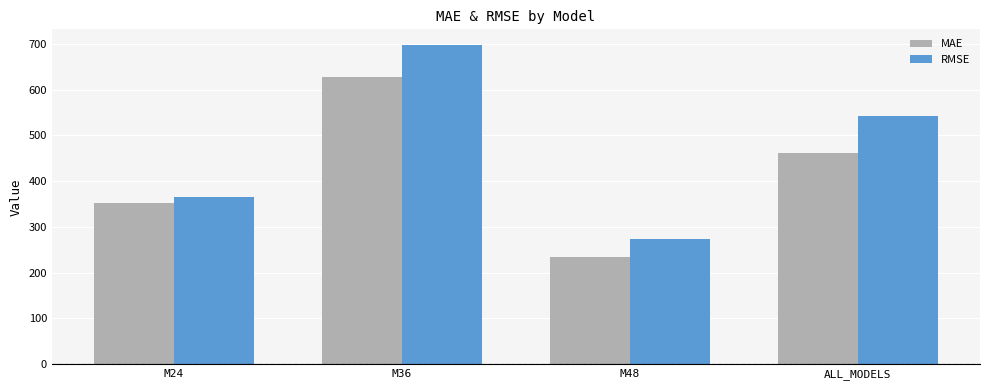

Reading left to right, list all the values displayed in this chart.

MAE: 352.3	628.4	233.9	460.7
RMSE: 365.2	697.2	273.5	543.2